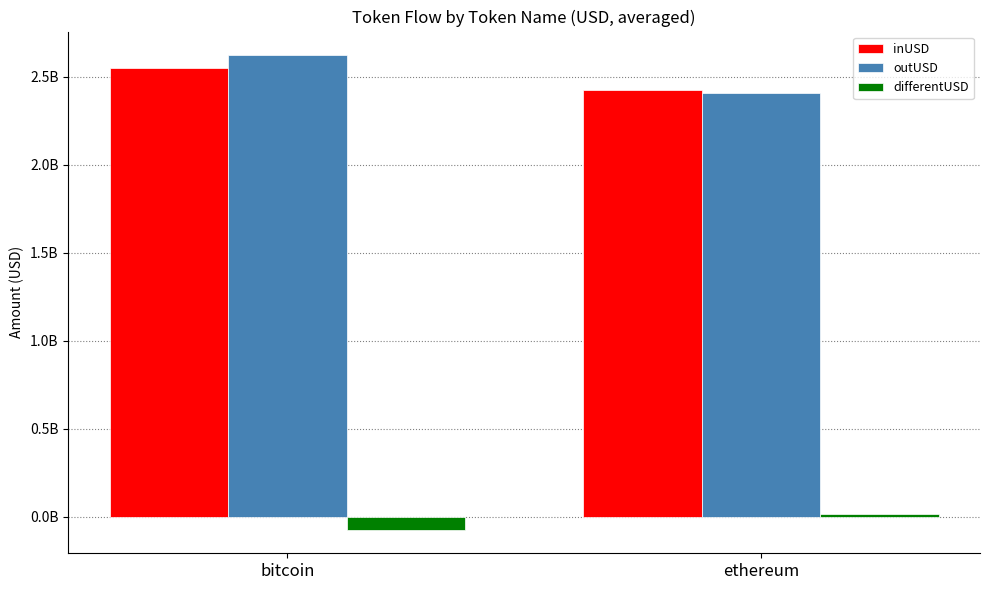

What is the maximum value for inUSD?

2549677550.3